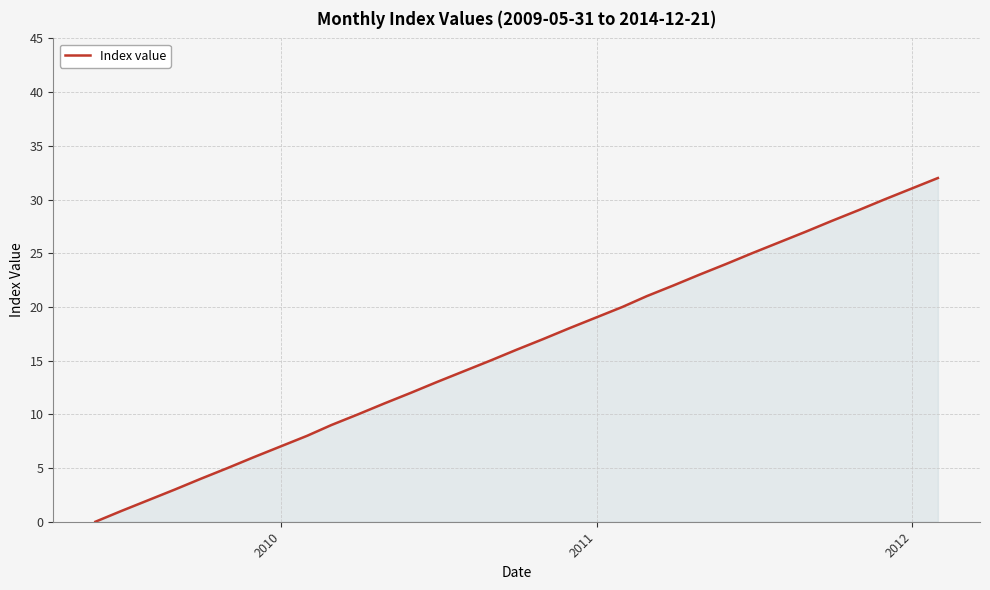

What is the difference between the maximum and minimum values?

32